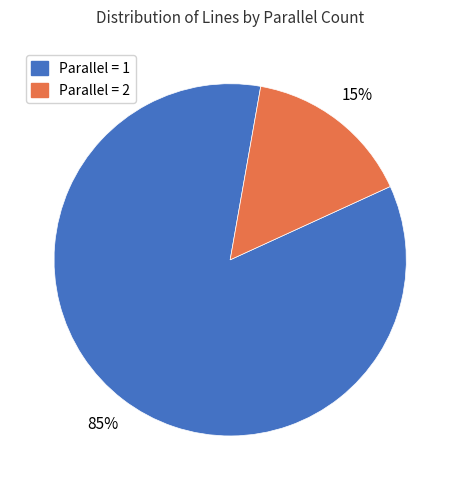

Is there a majority slice in this chart?

Yes